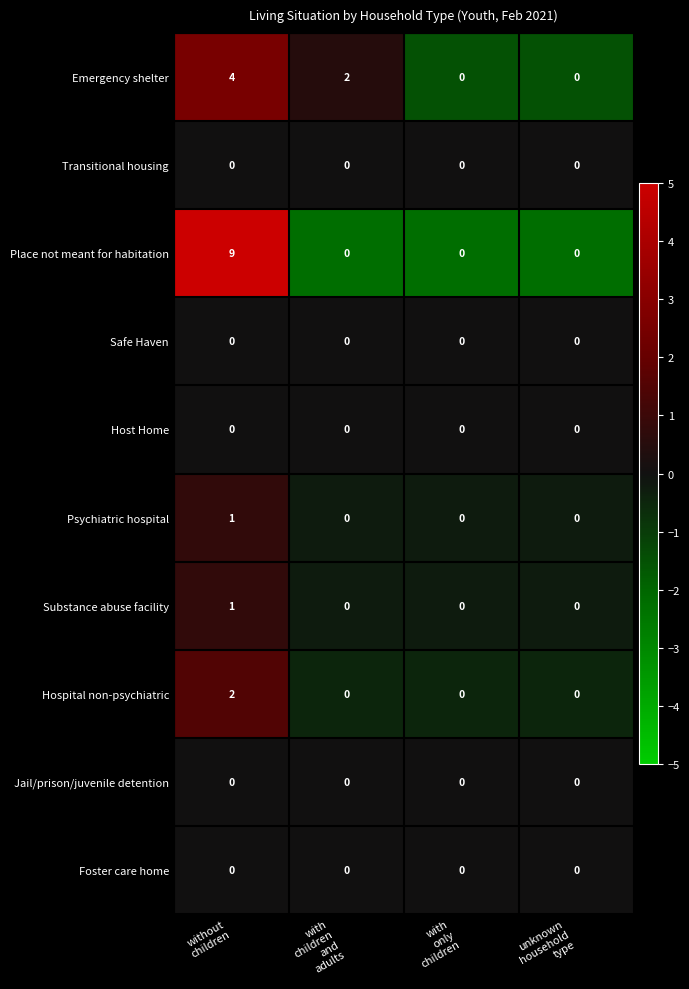

Count the number of categories in the chart.

4